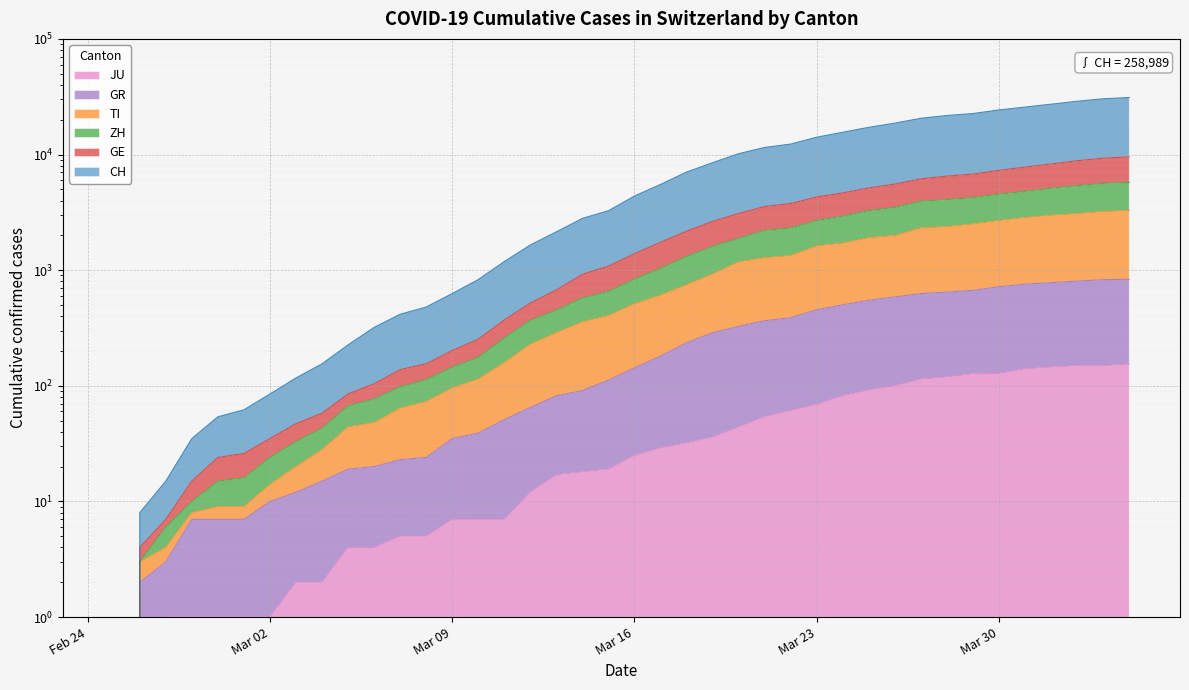

List the series in order of their peak value, highest first.

CH, GE, ZH, TI, GR, JU